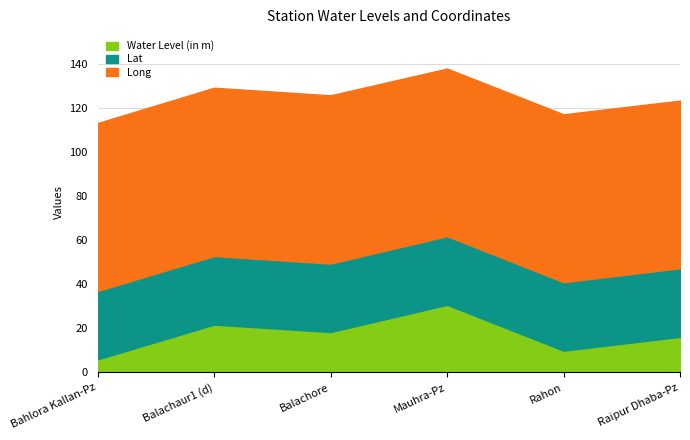

True or false: Water Level (in m) and Lat intersect in this chart.

False